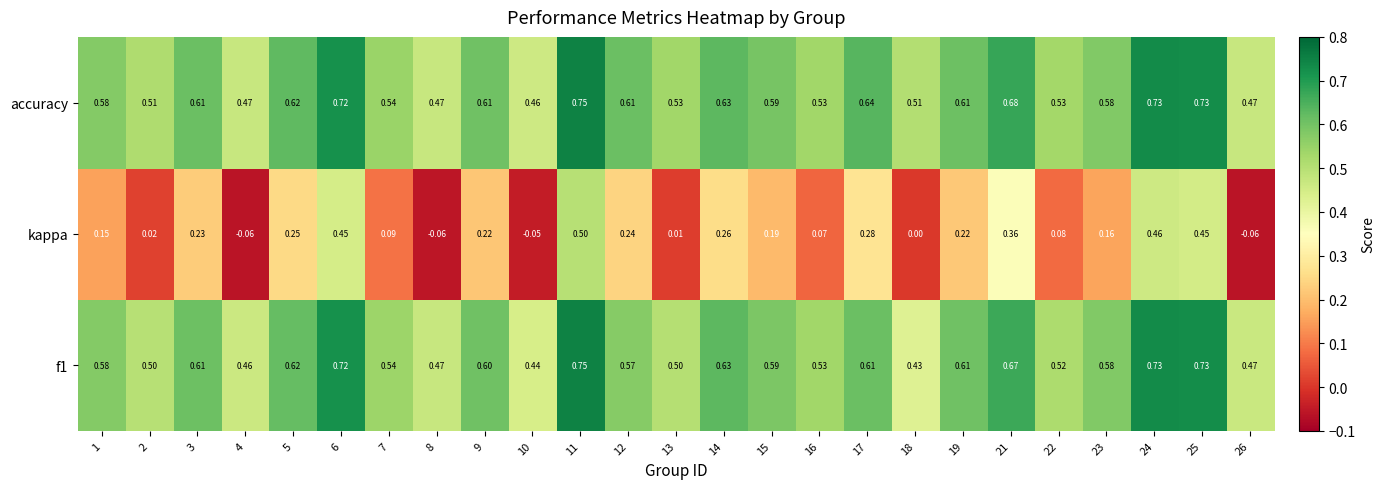

At how many categories does at least one series exceed 0?

25